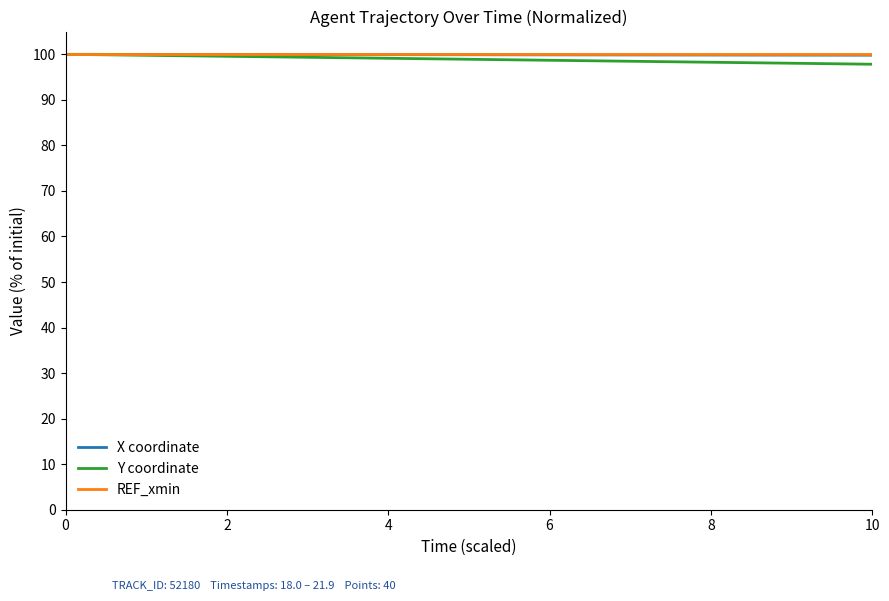

What is the highest value of the Y coordinate series?

100.0